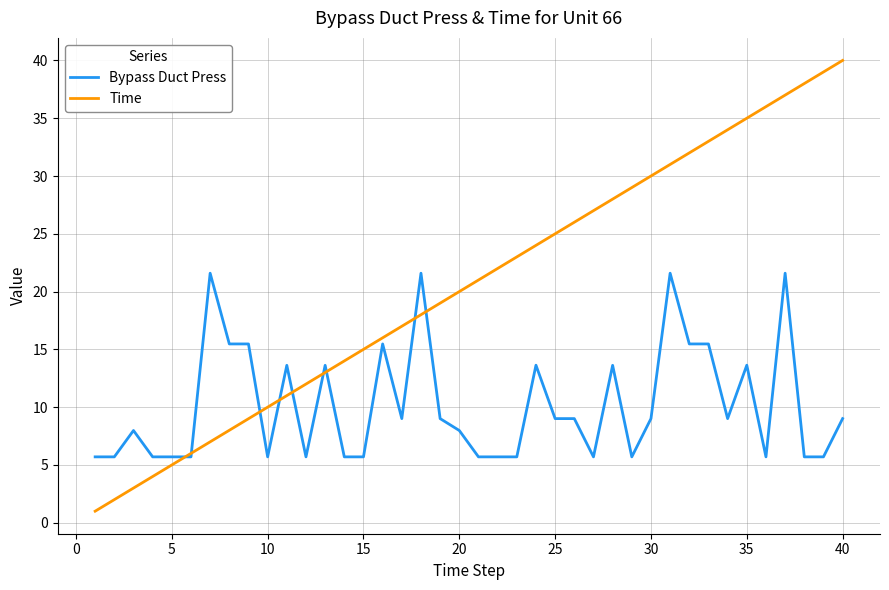

List the series in order of their peak value, lowest first.

Bypass Duct Press, Time